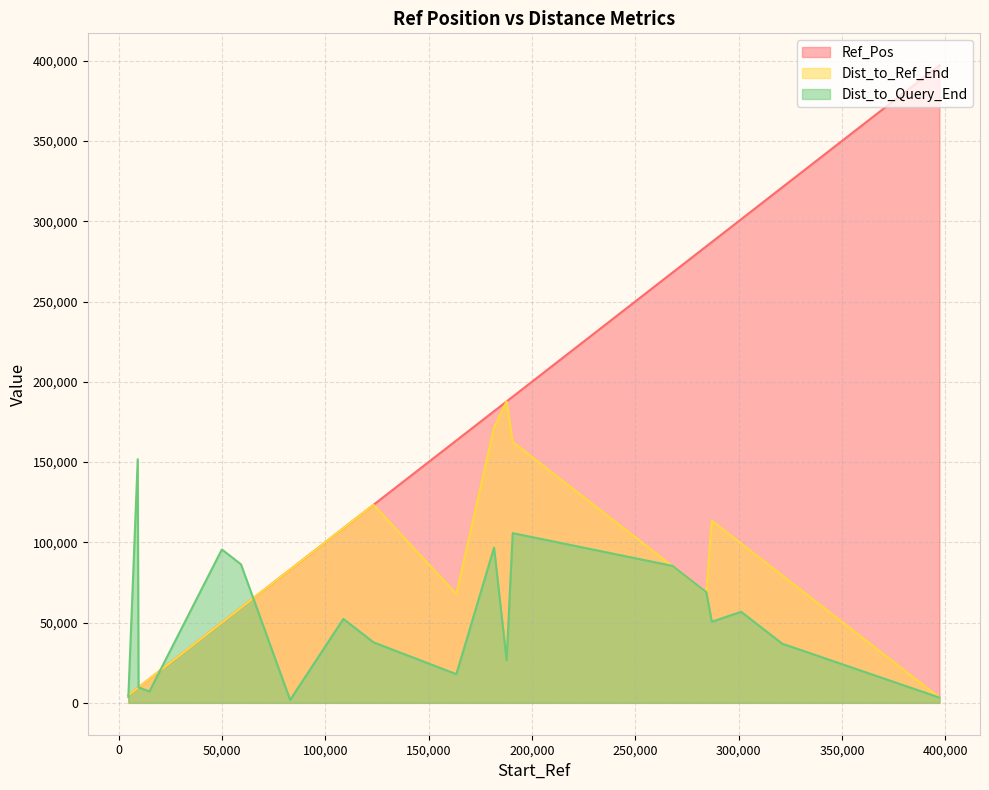

What is the difference between the Ref_Pos values at 301237 and 287046?

14191